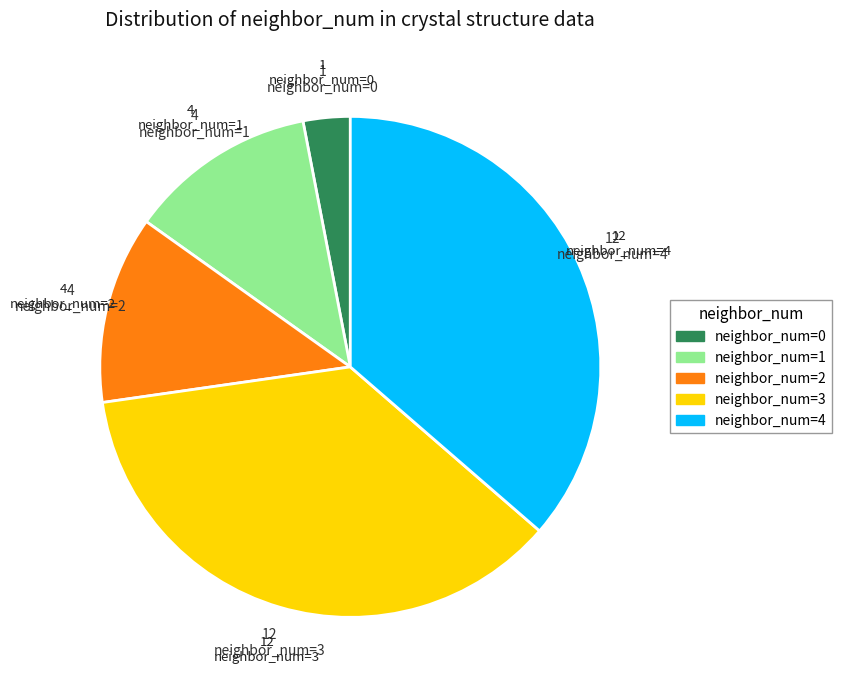

Count the number of slices in the pie.

5